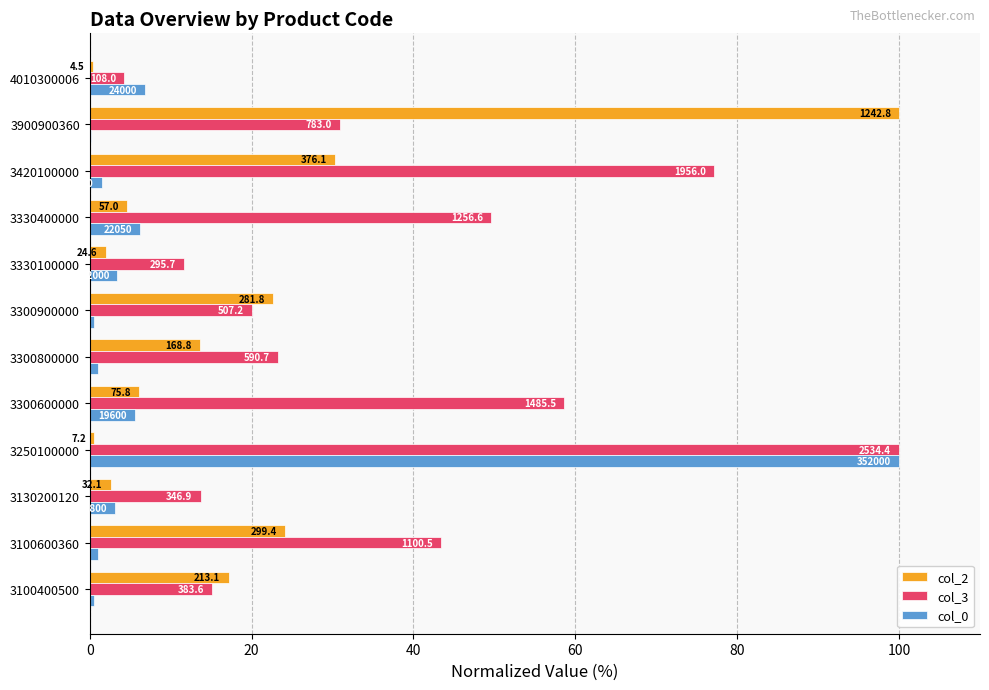

What are all the series names shown in the legend?

col_2, col_3, col_0